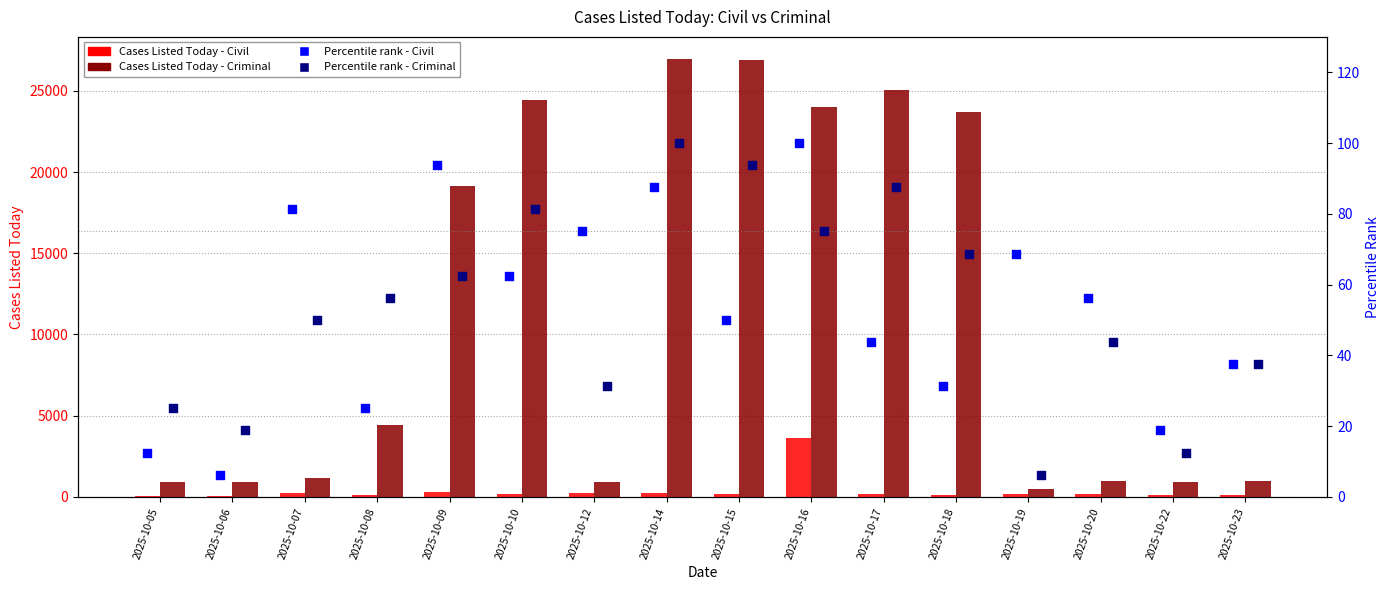

Which series has the largest total across all categories?

Cases Listed Today - Criminal